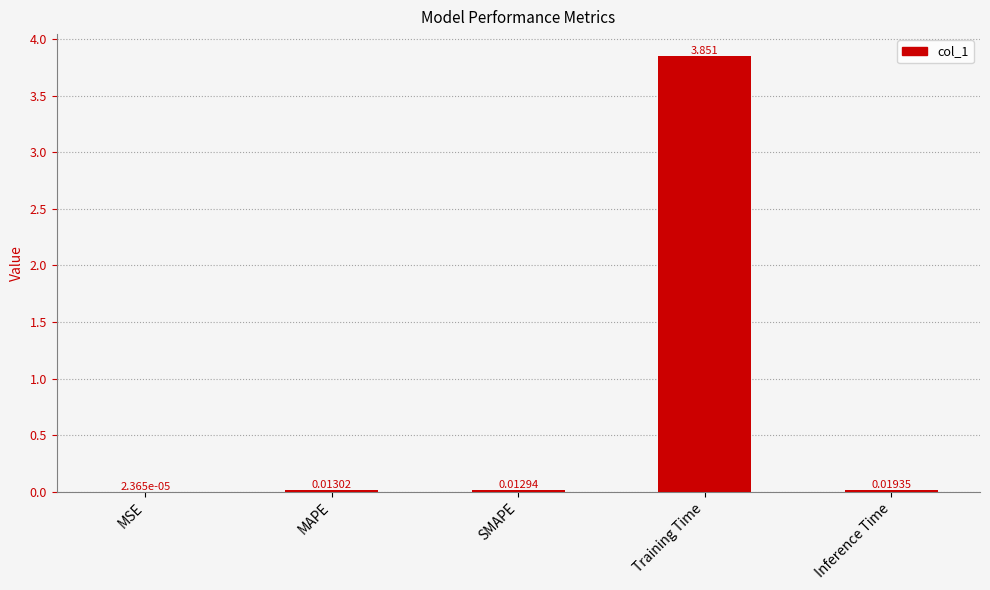

Are the bars horizontal?

No